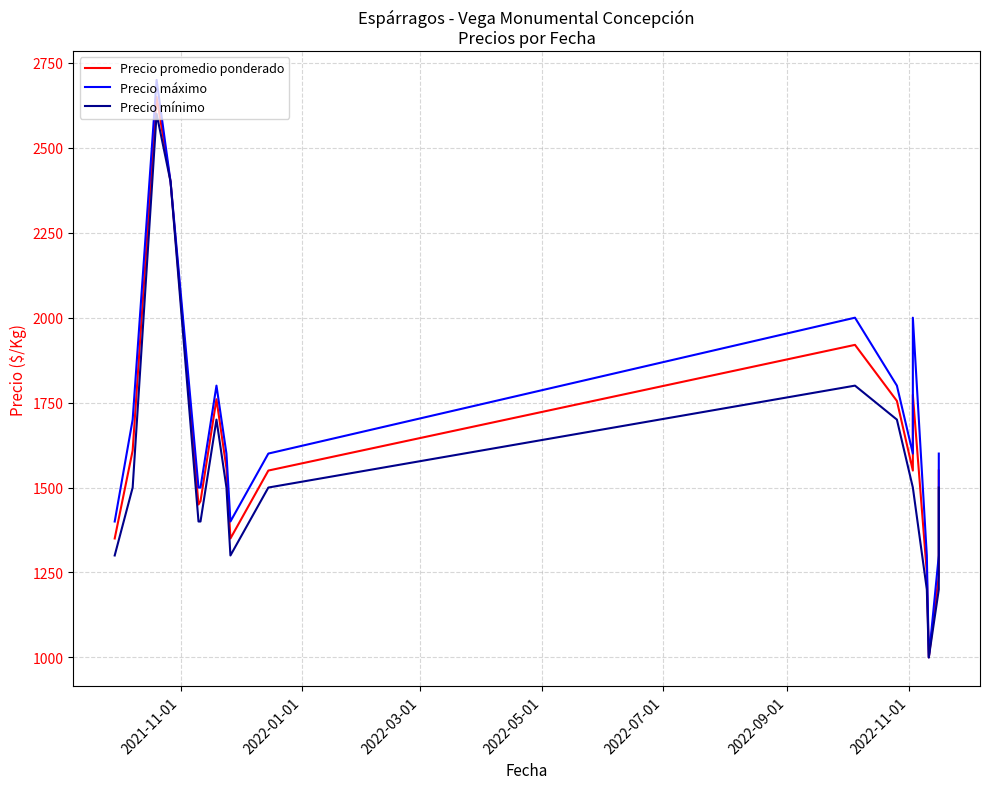

Is the value of Precio máximo at 7 greater than the value of Precio promedio ponderado at 2022-07-01?

Yes